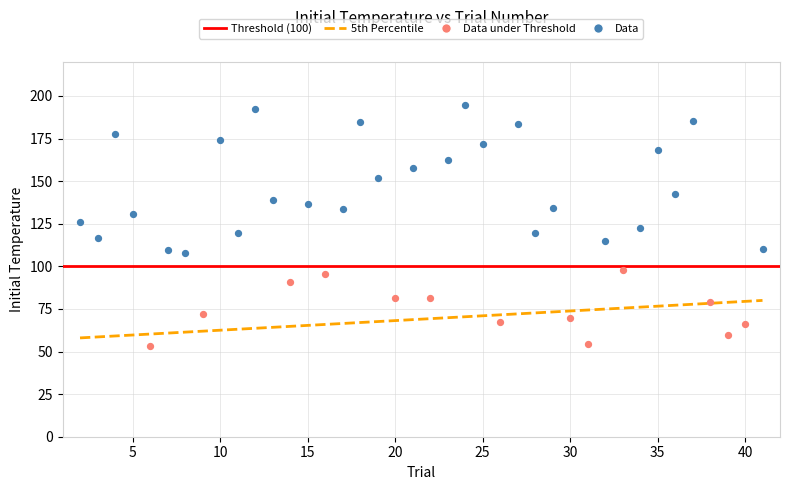

Which series contains the lowest Y value?

Data under Threshold